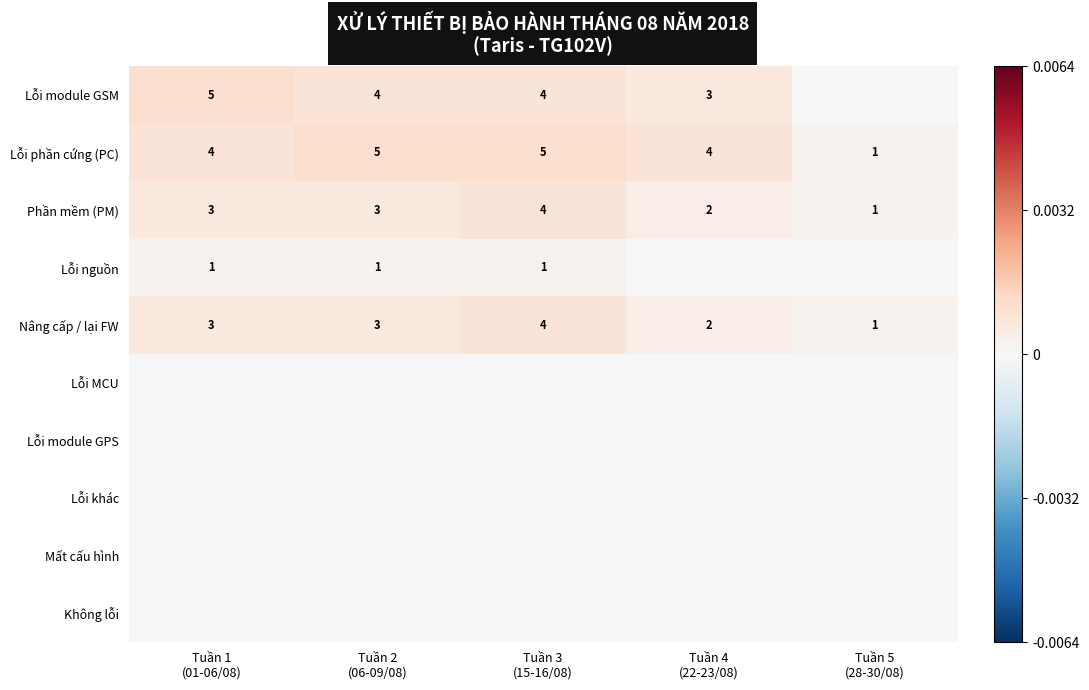

How many distinct data groups are displayed?

10